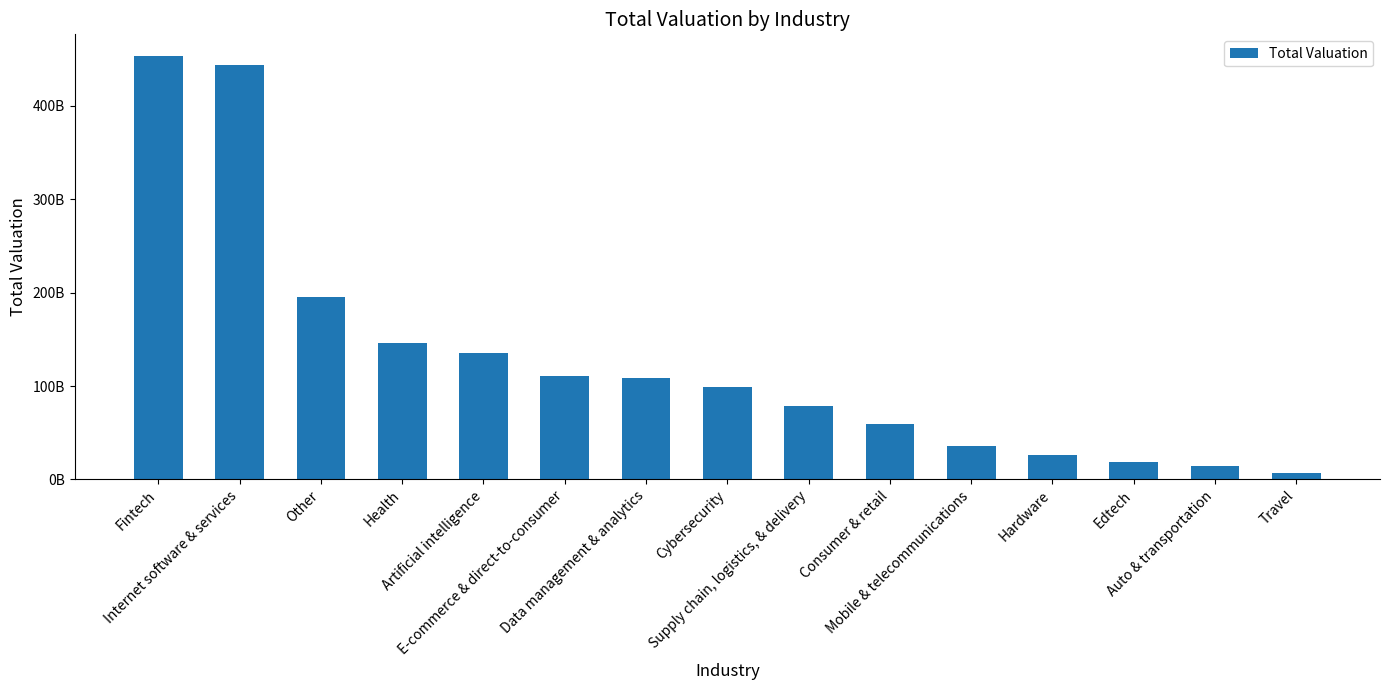

Approximately how many times larger is the value at Internet software & services compared to Fintech?

1.0